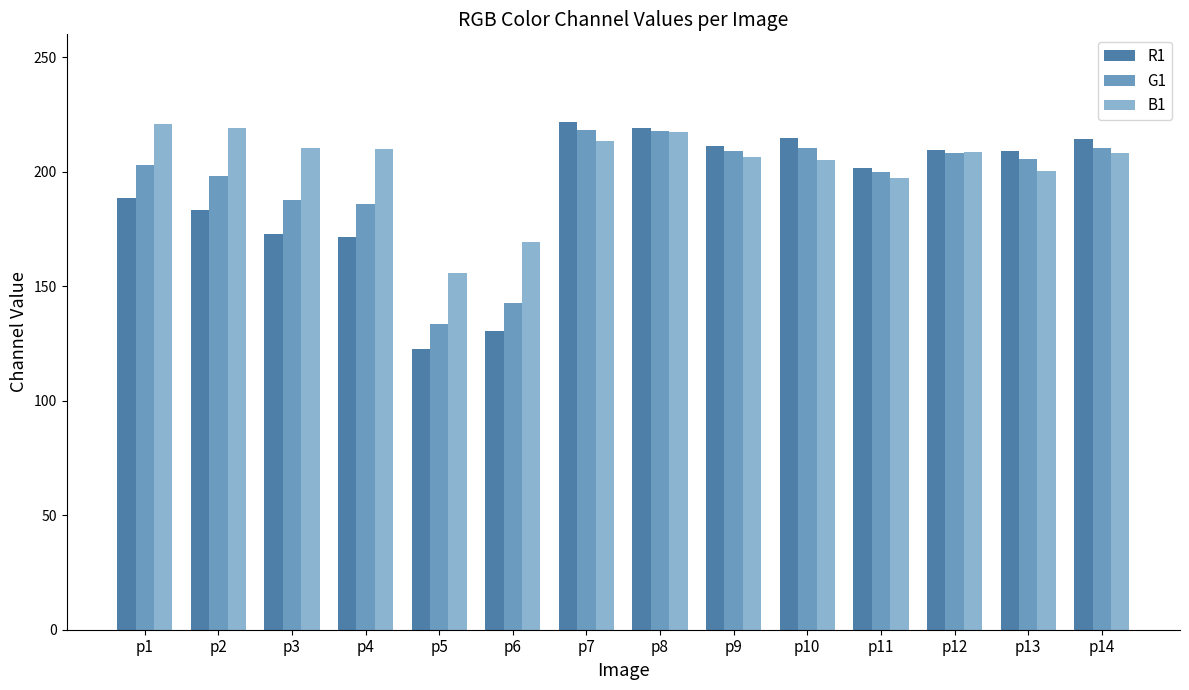

What is the difference between the highest and lowest values at p2?

35.7